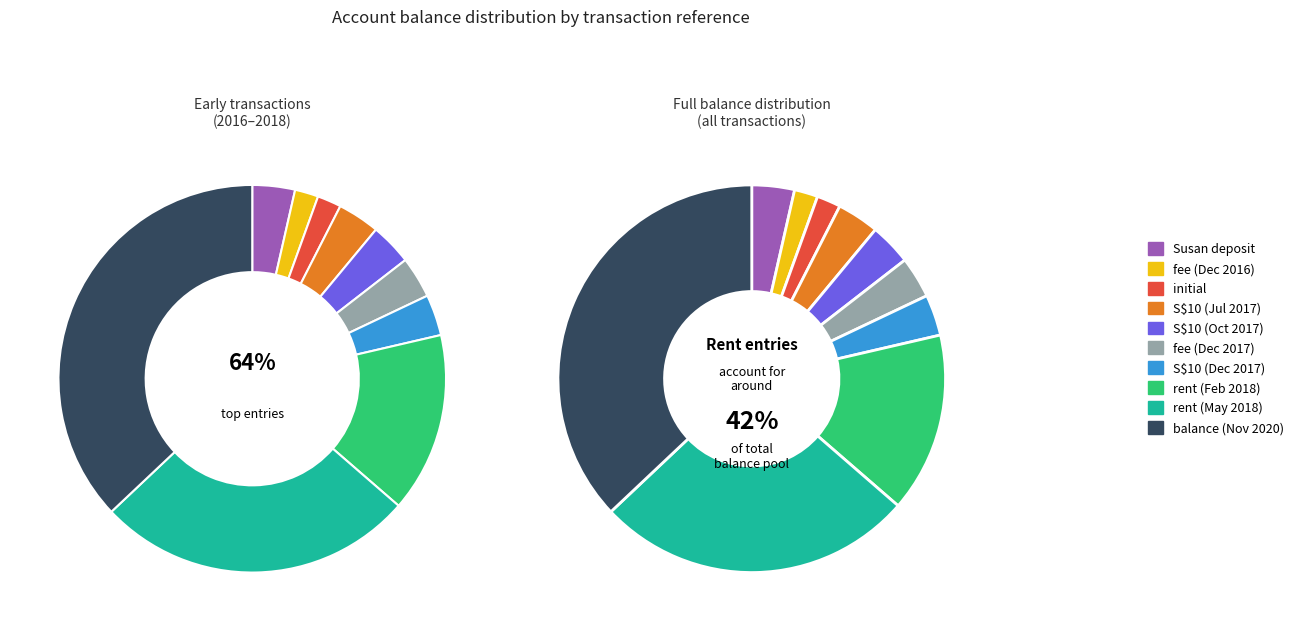

What percentage is the S$ 10 slice, to the nearest percent?

3%